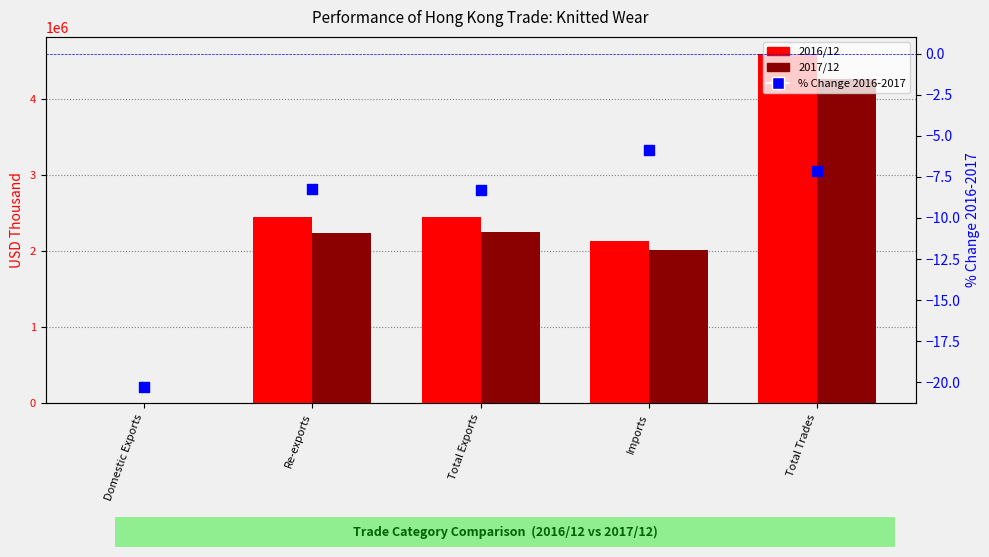

Which series contains the lowest Y value?

% Change 2016-2017